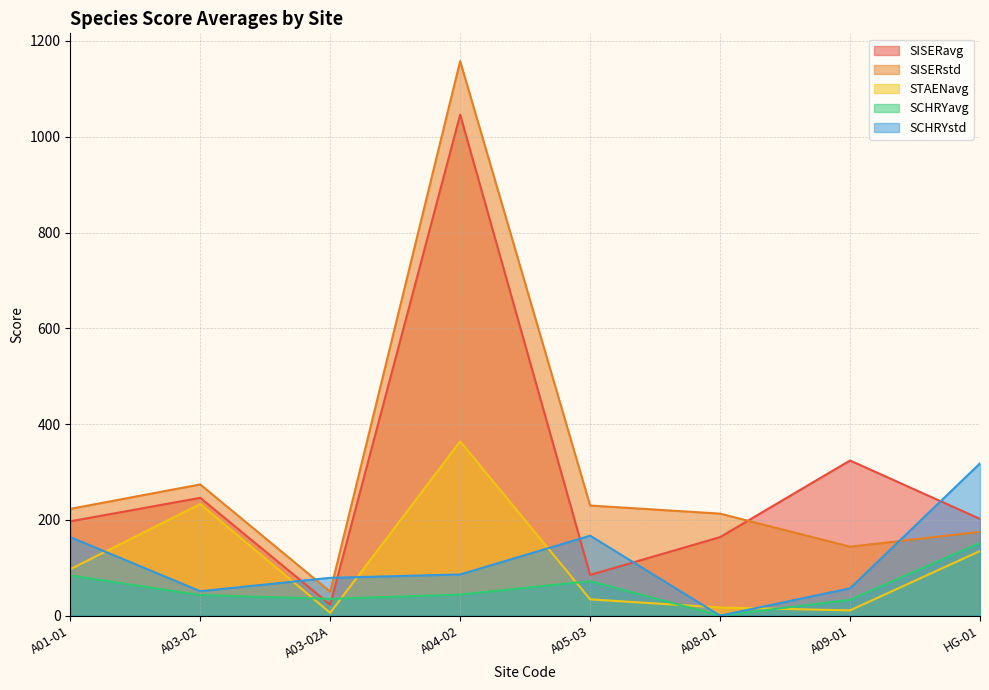

Does the chart display data point markers on the line(s)?

No